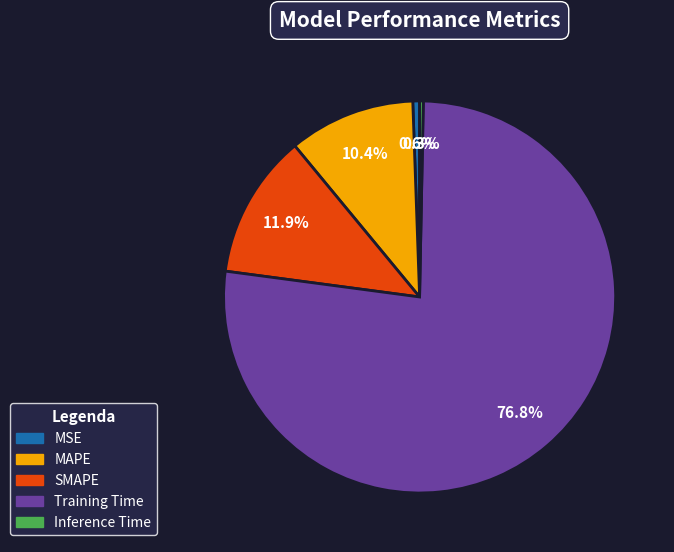

To the nearest percent, what is the average slice percentage?

20%